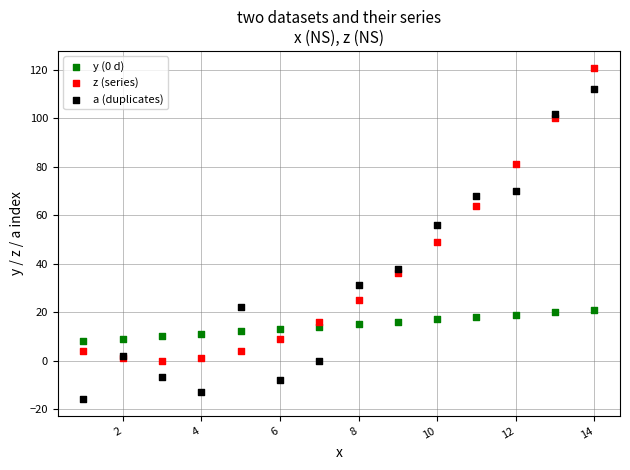

Which series reaches the minimum Y coordinate?

a (duplicates)